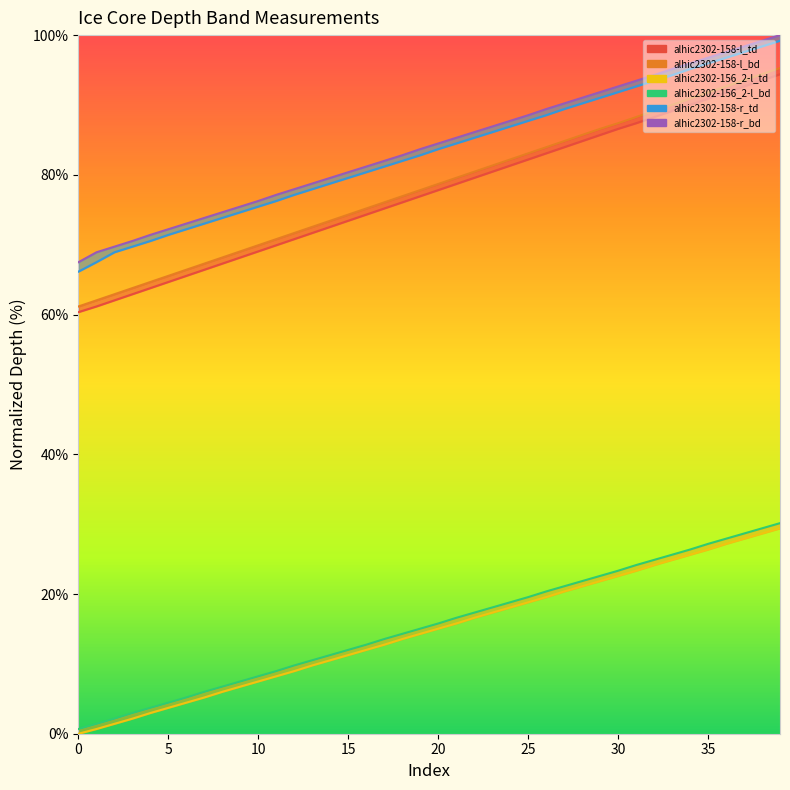

How many categories are shown in the chart?

40